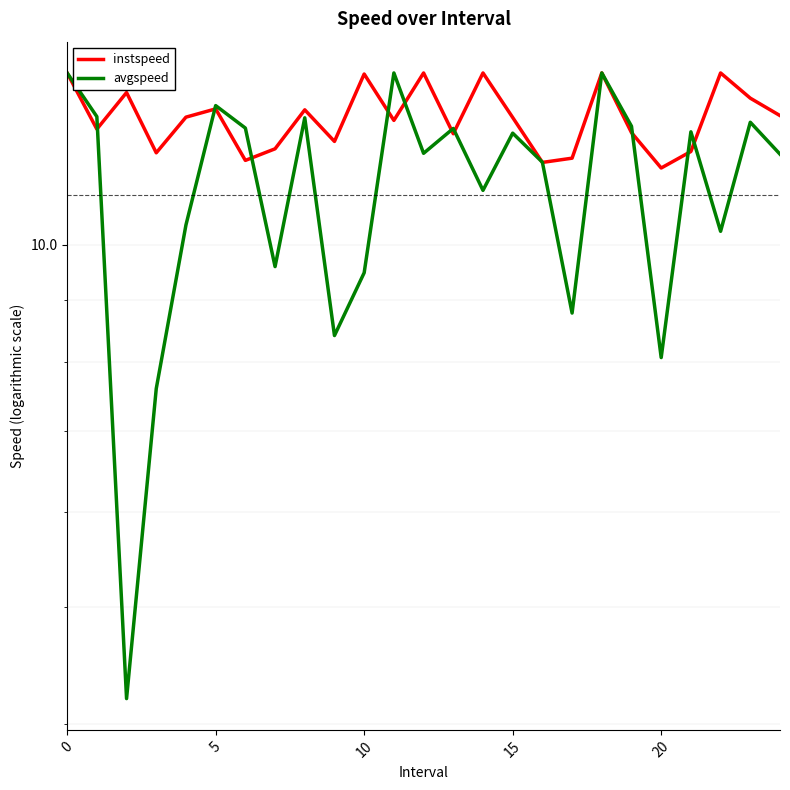

Between 12 and 15, which is larger?

12